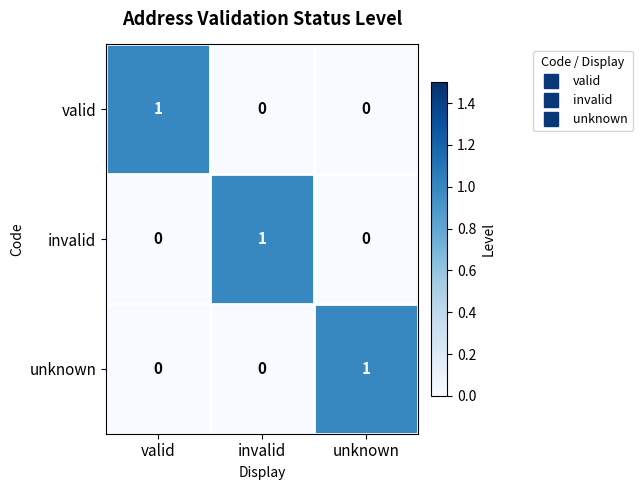

The value of valid at unknown is 1. True or false?

False